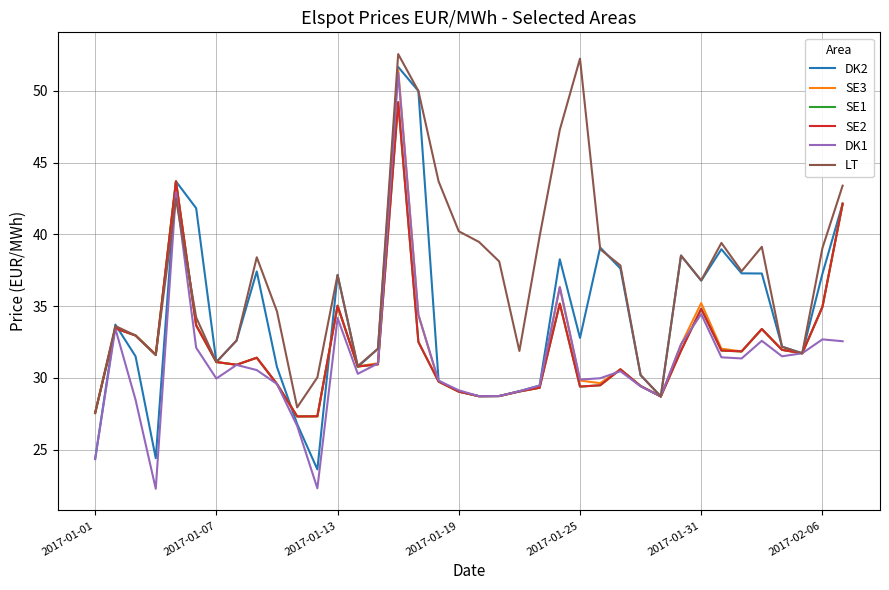

What is the difference between the maximum and minimum values in the DK1 series?

29.0